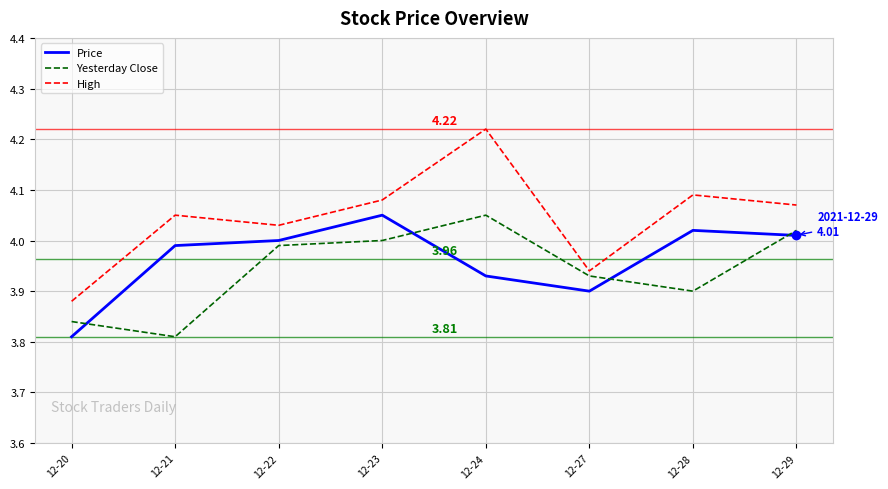

Where is the first local minimum for Yesterday Close?

12-21